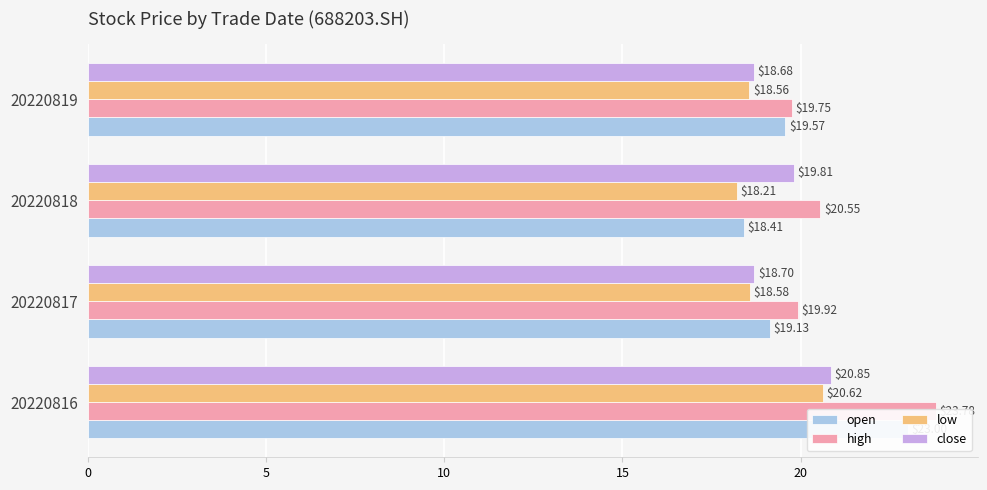

Rank the series by their average value, from lowest to highest.

low, close, open, high